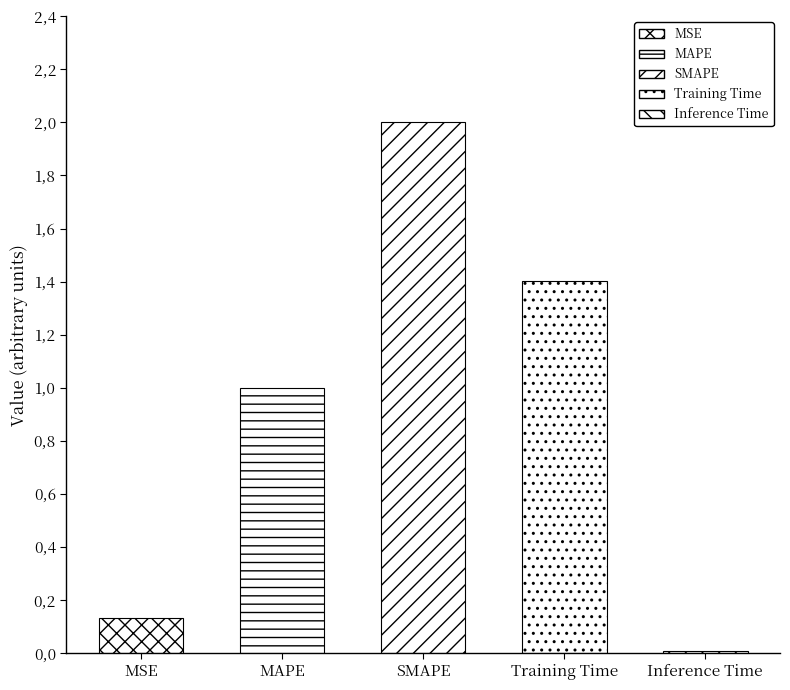

Read the value at MAPE.

1.0